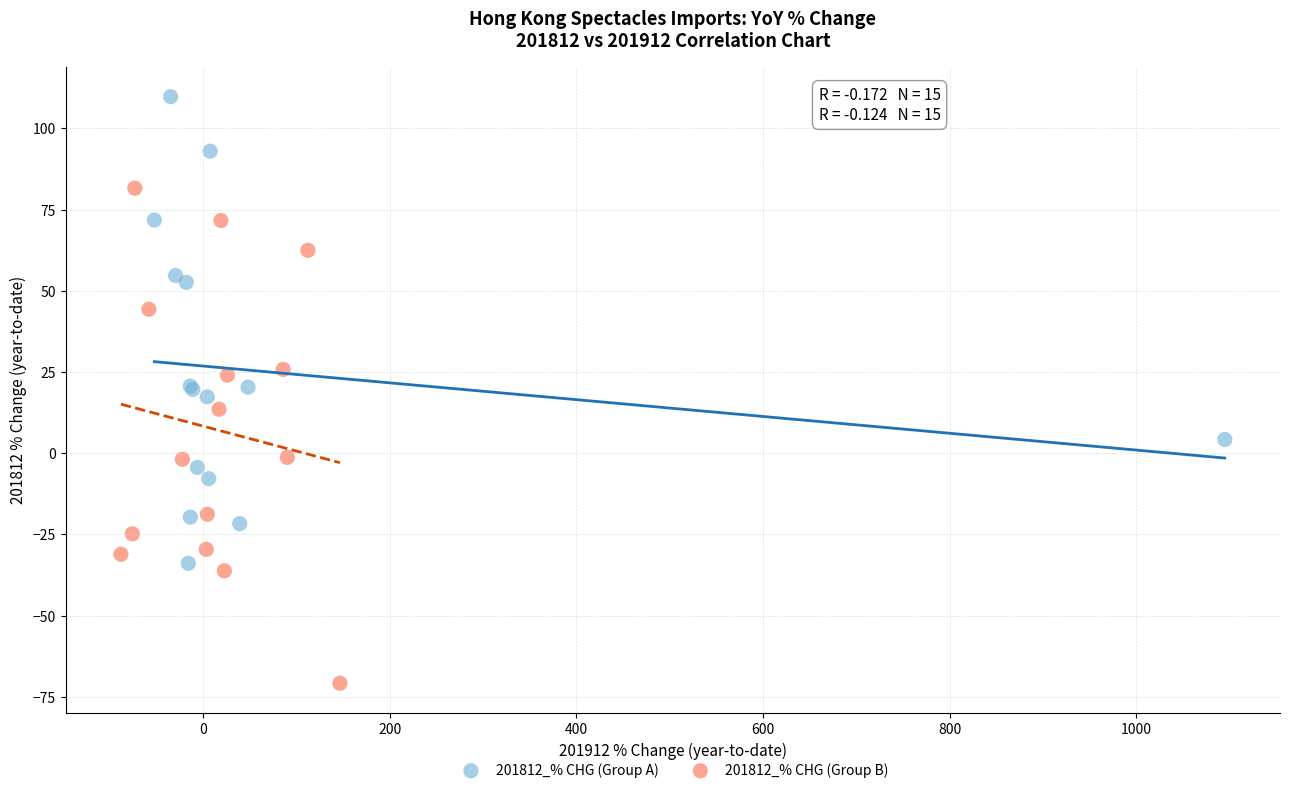

Which series reaches the minimum Y coordinate?

201812_% CHG (Group B)